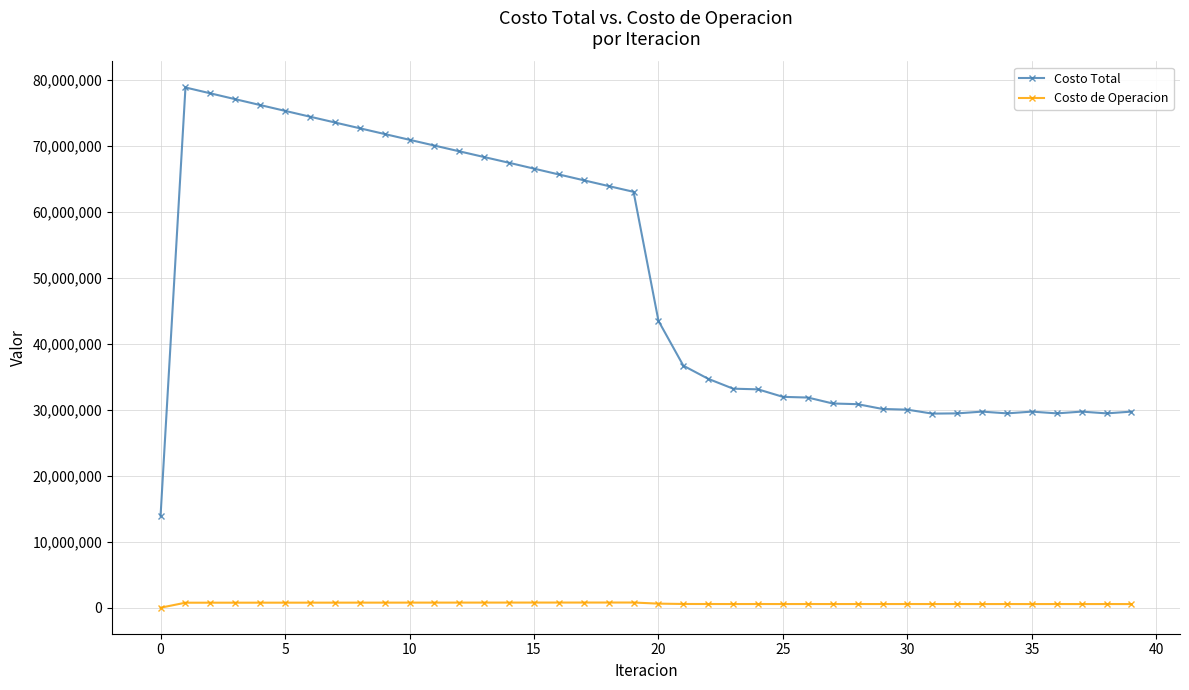

How many data points in Costo Total are less than 43500041?

20